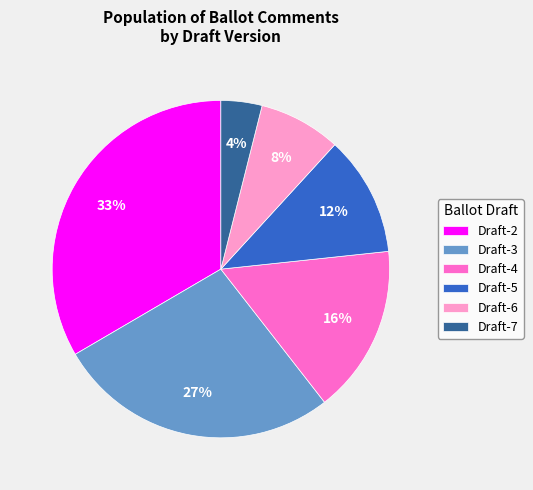

What percentage is the Draft-7 slice, to the nearest percent?

4%